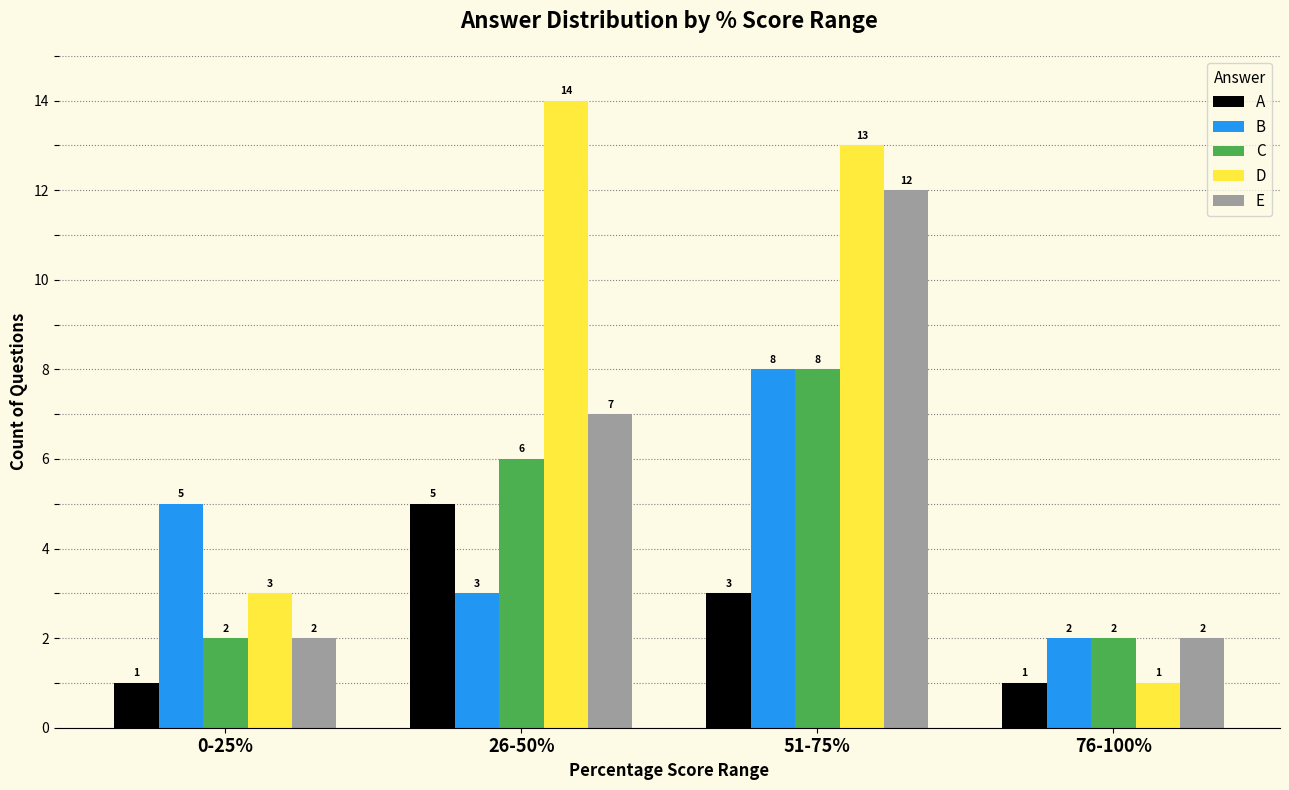

Where does the D series first go above 13?

26-50%